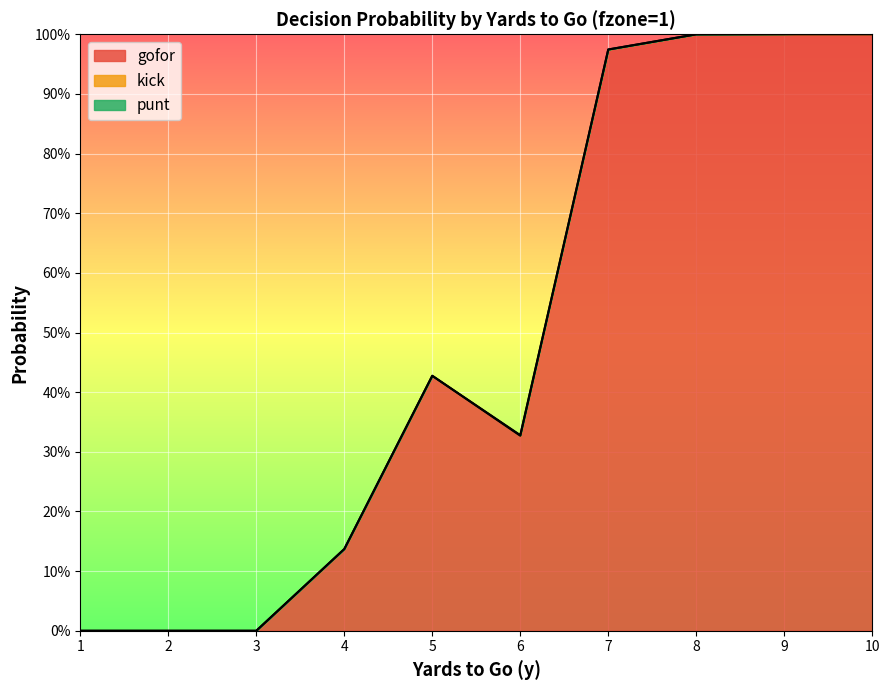

Which has a higher value, 3 or 4?

4